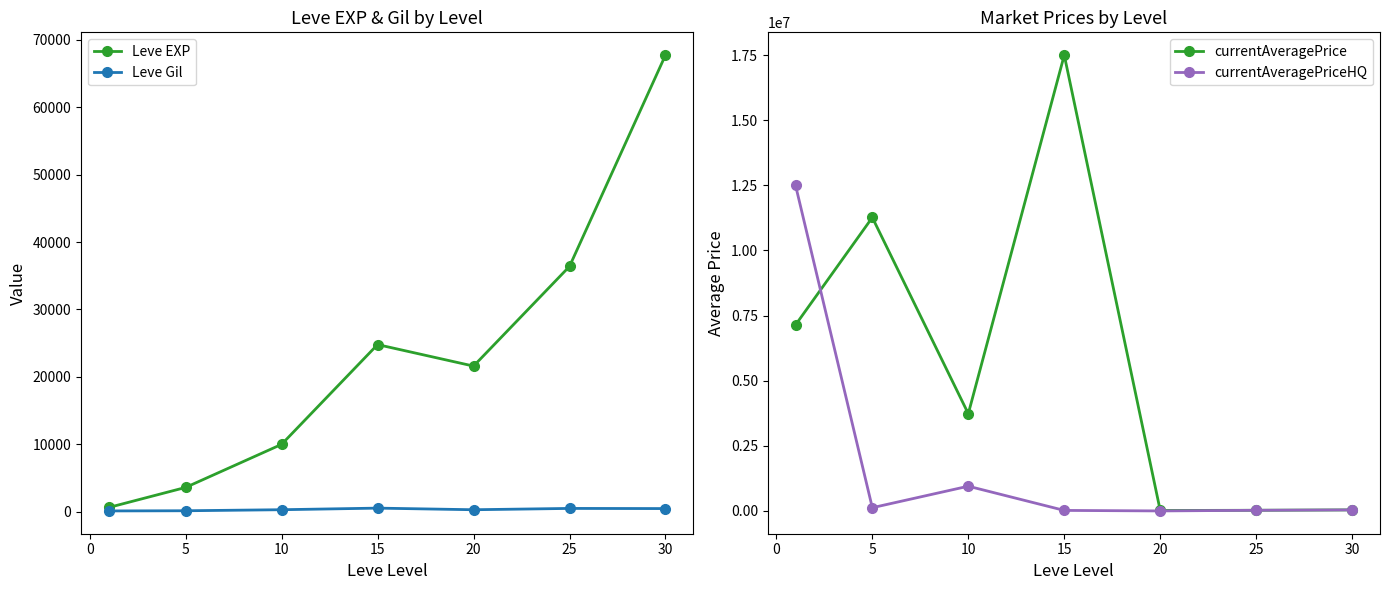

Is the value of Leve EXP at 25 greater than the value of Leve Gil at 30?

Yes